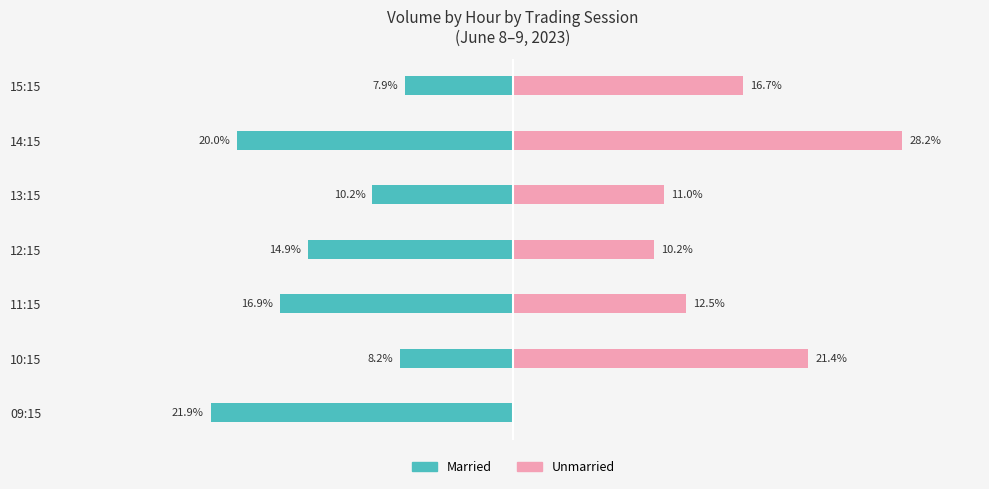

What is the difference between the maximum and minimum values in the Unmarried series?

28.2